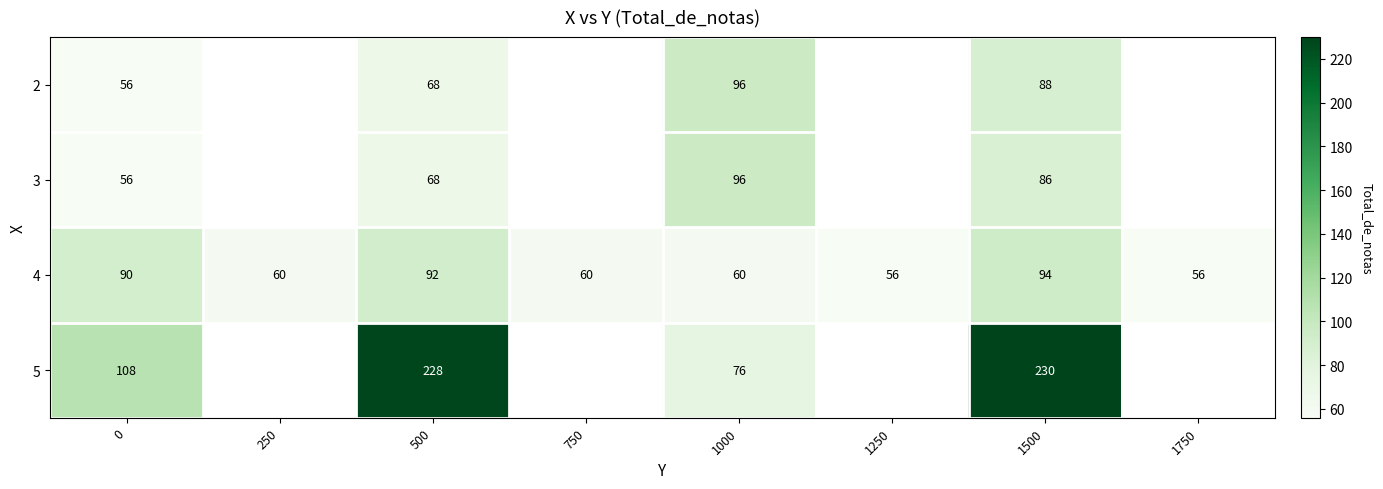

What is the spread (max minus min) of values at 0?

52